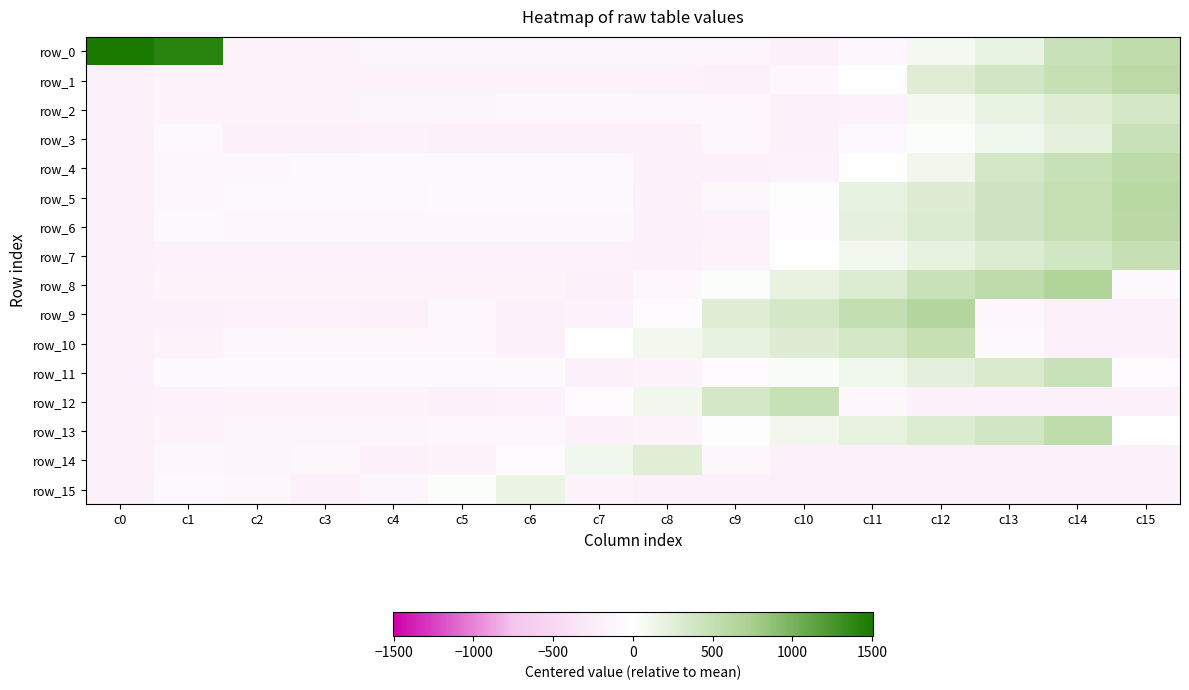

Count the number of data series in this chart.

16